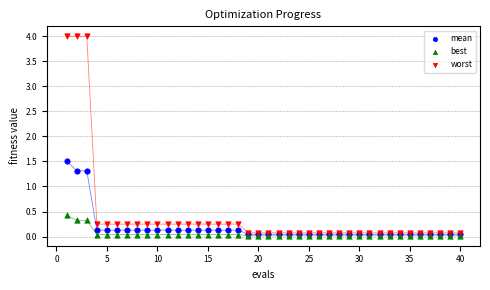

Across all series, what Y value is closest to 2?

1.5